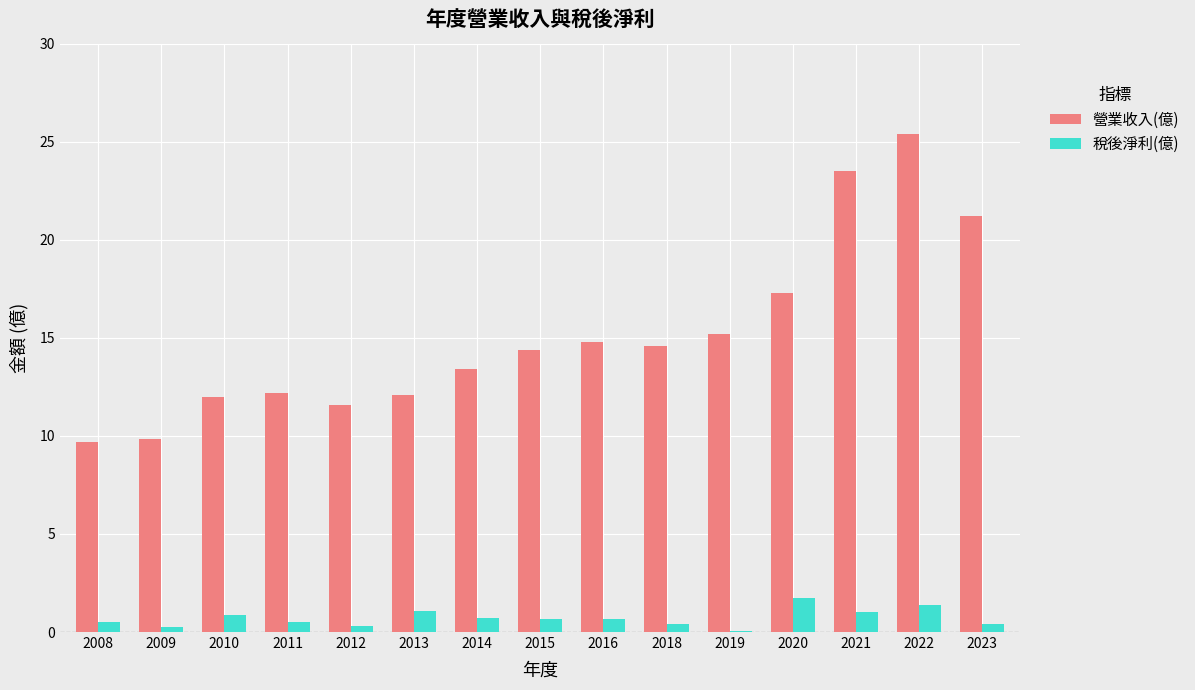

How many groups of bars are there?

15